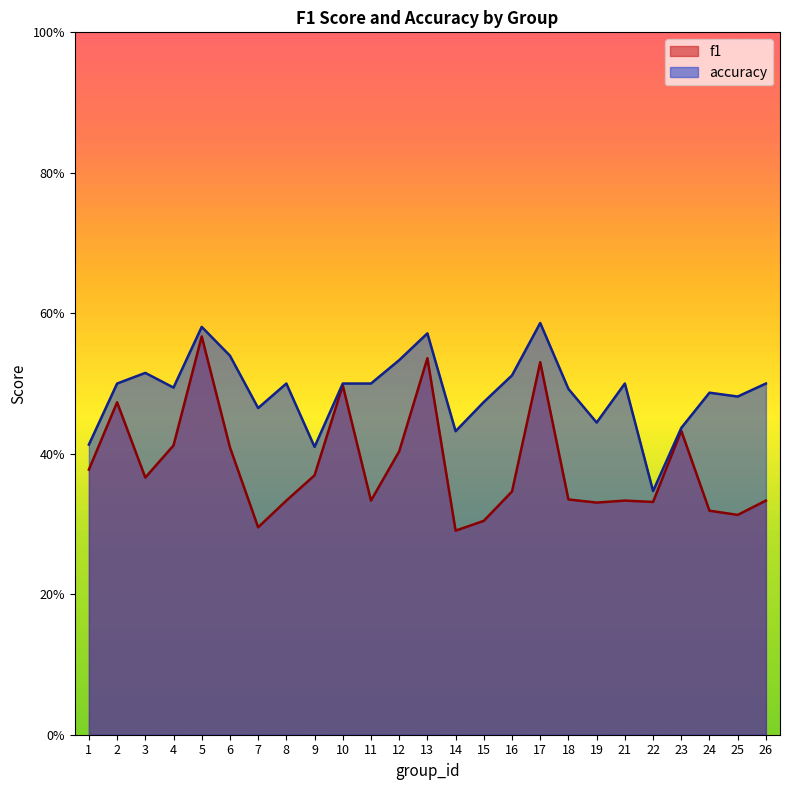

Reading right to left, extract all data points from this chart.

f1: 0.3	0.3	0.3	0.4	0.3	0.3	0.3	0.3	0.5	0.3	0.3	0.3	0.5	0.4	0.3	0.5	0.4	0.3	0.3	0.4	0.6	0.4	0.4	0.5	0.4
accuracy: 0.5	0.5	0.5	0.4	0.3	0.5	0.4	0.5	0.6	0.5	0.5	0.4	0.6	0.5	0.5	0.5	0.4	0.5	0.5	0.5	0.6	0.5	0.5	0.5	0.4